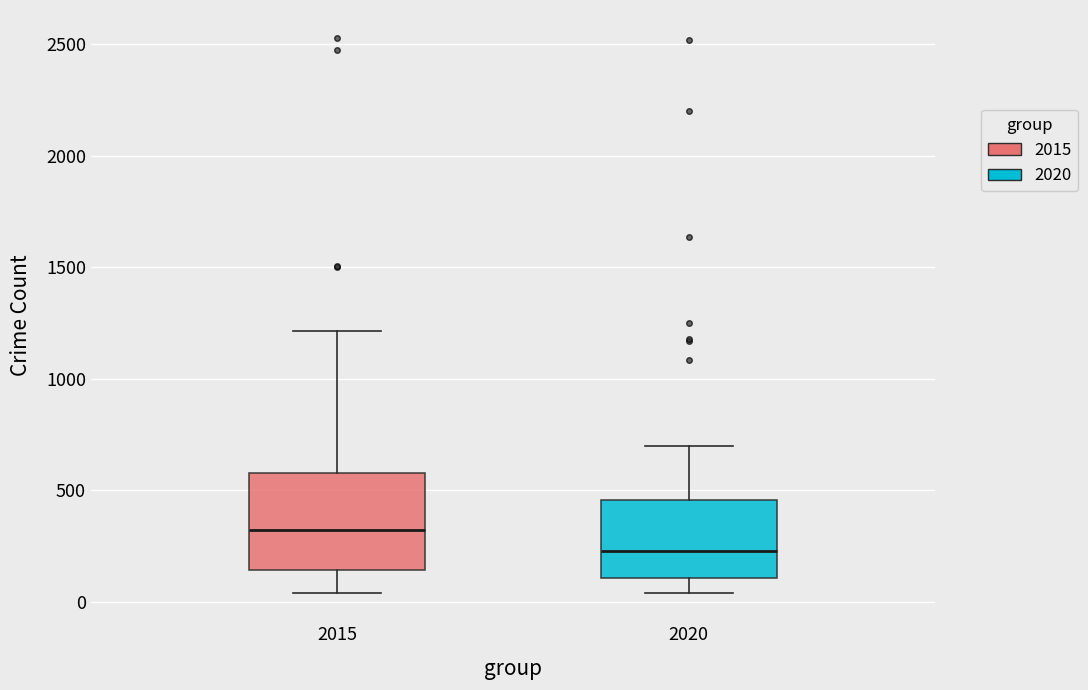

Where is the lower edge of the box at x = 2020 on the y-axis? The values are not printed on the chart, so give them approximately, as read against the axis.

100